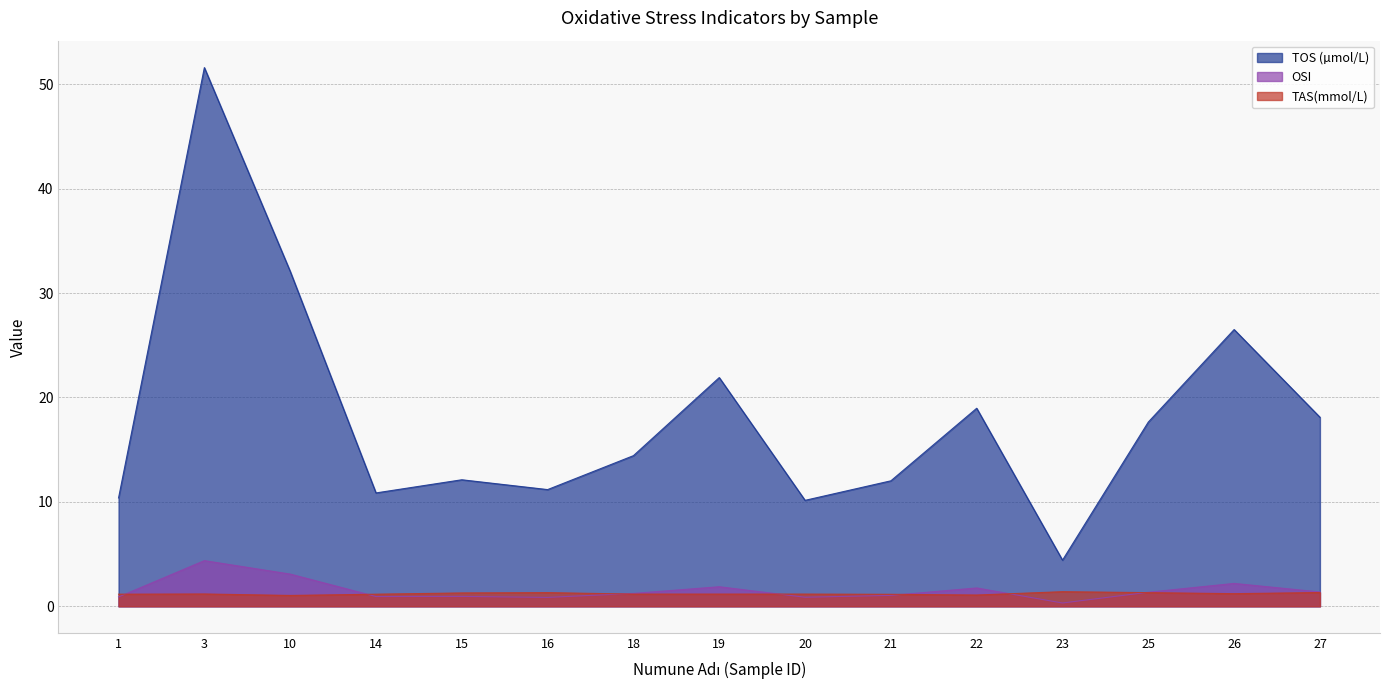

The value of OSI at 22 is 1.8. True or false?

True